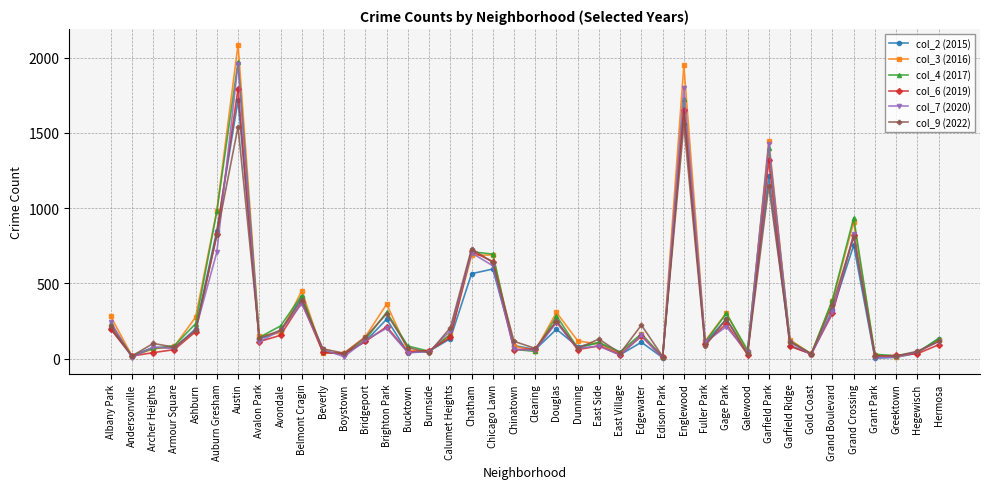

Does the chart have visible grid lines?

Yes